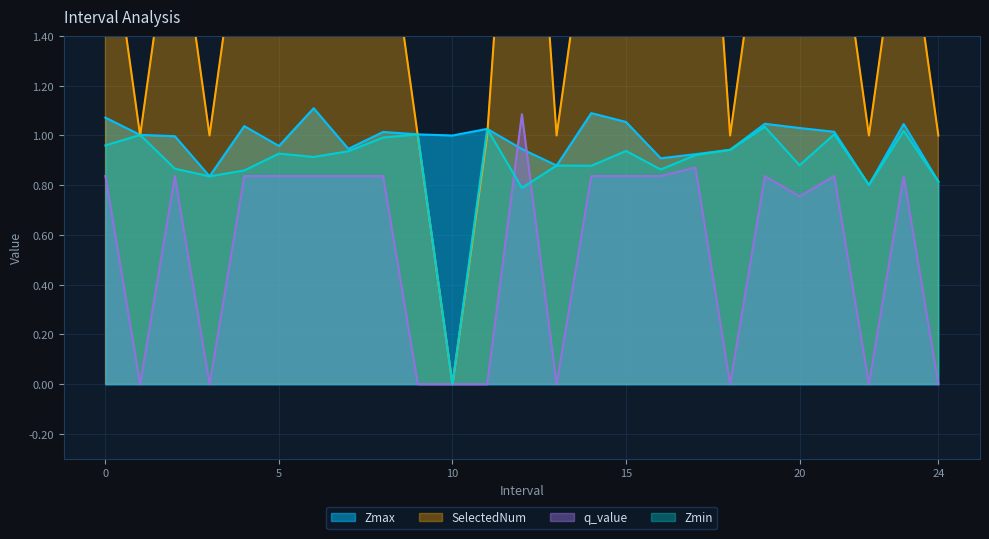

Which category has the highest value across all series?

12